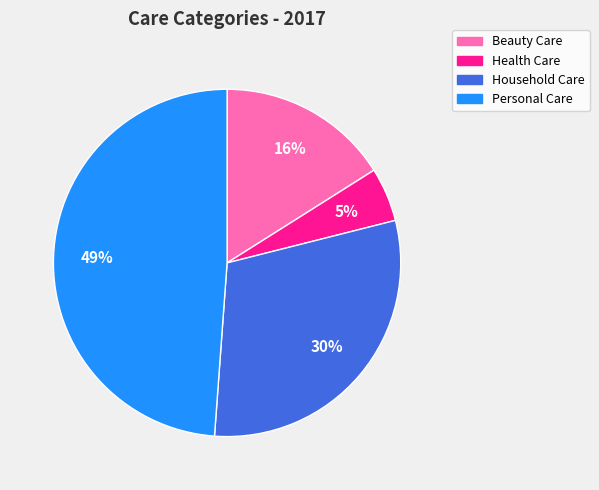

What percentage is the Household Care slice, to the nearest percent?

30%